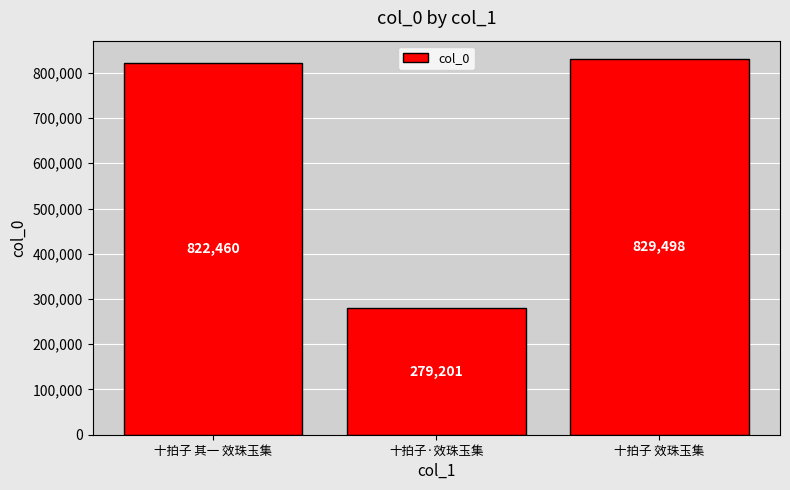

Does the chart contain any negative values?

No